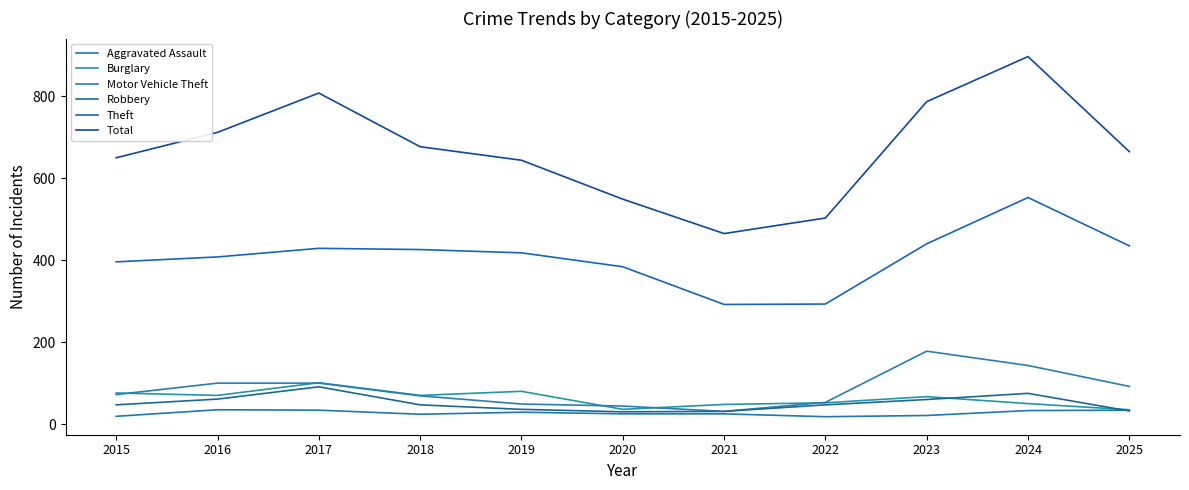

At which category does Aggravated Assault reach its first local valley?

2018